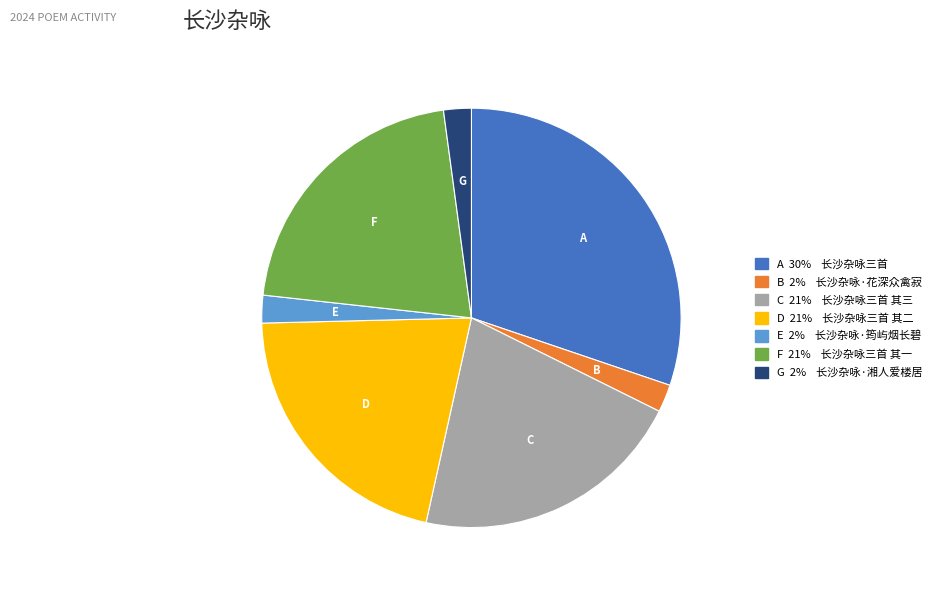

Is there any slice that represents more than half of the pie?

No